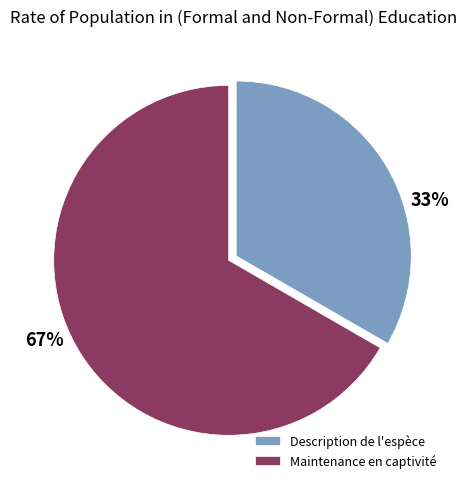

To the nearest percent, what portion does Description de l'espèce represent?

33%